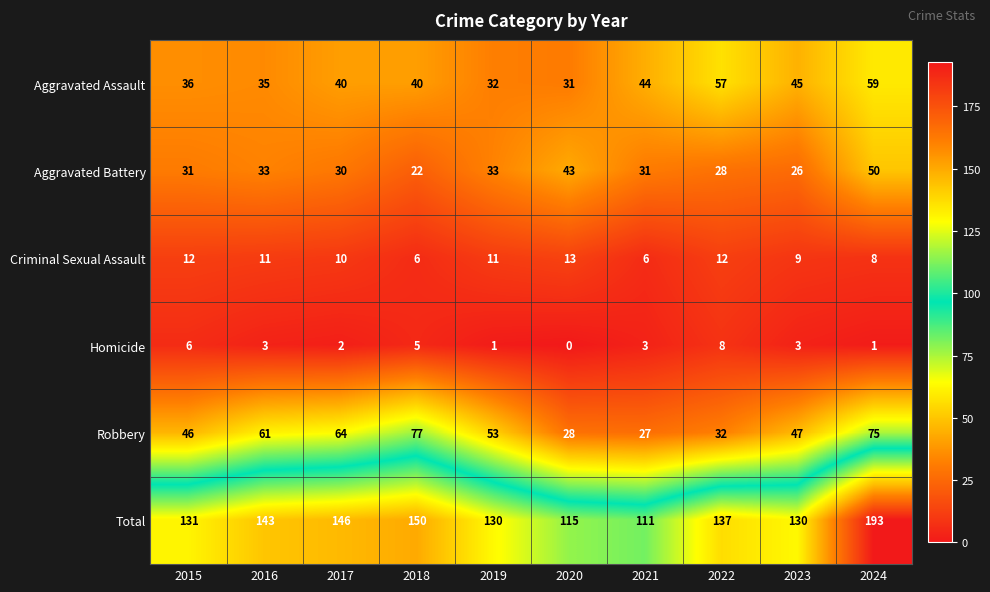

How many data points does each series have?

10